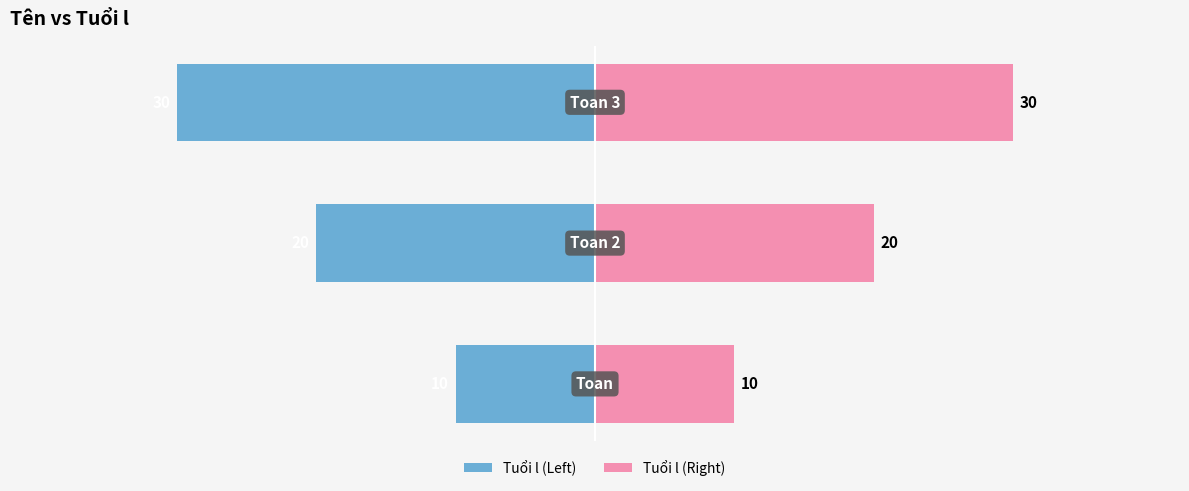

What is the value of the Tuổi l (Right) bar at the 1st from the left?

10